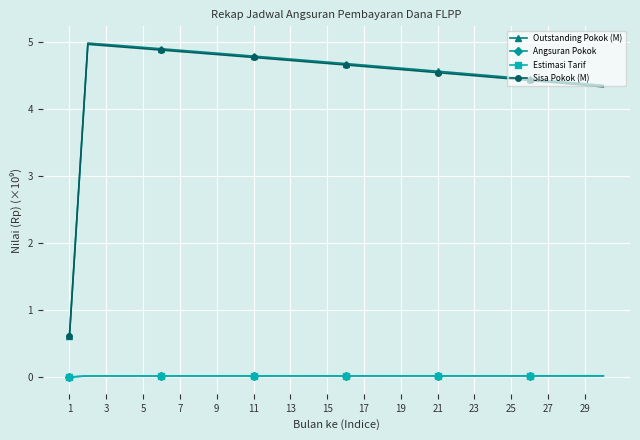

Which series has the largest range (max minus min)?

Outstanding Pokok (M)